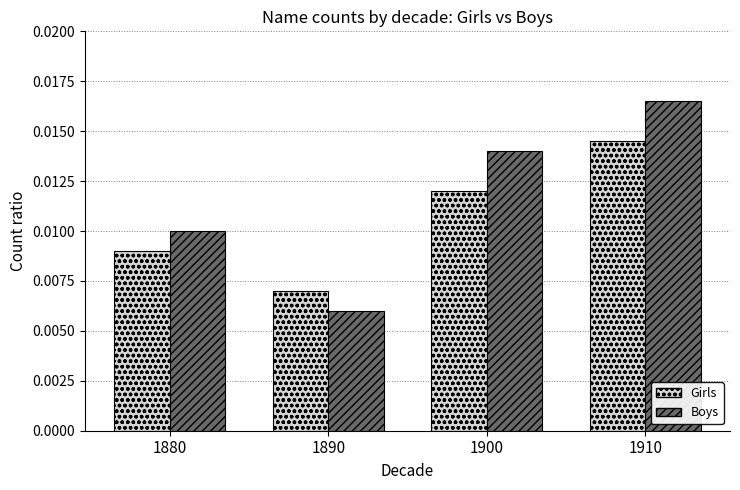

Which series has the largest total across all categories?

Boys